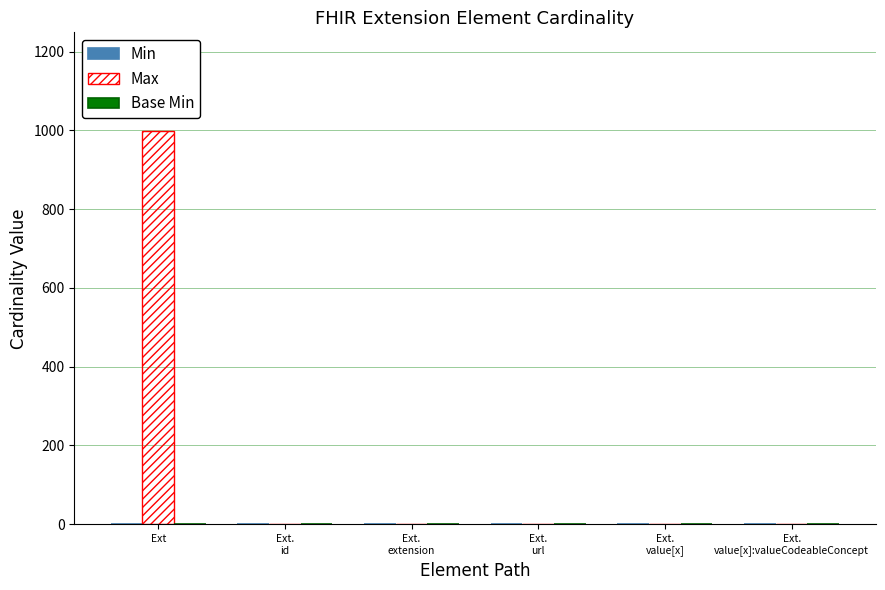

What is the maximum value for Max?

999